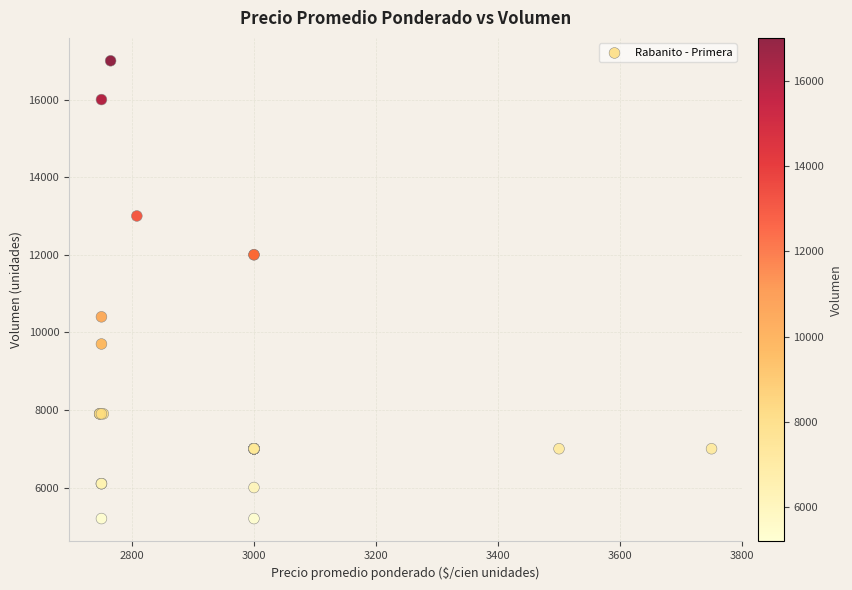

What Y value in the scatter plot is closest to 11100?

10400